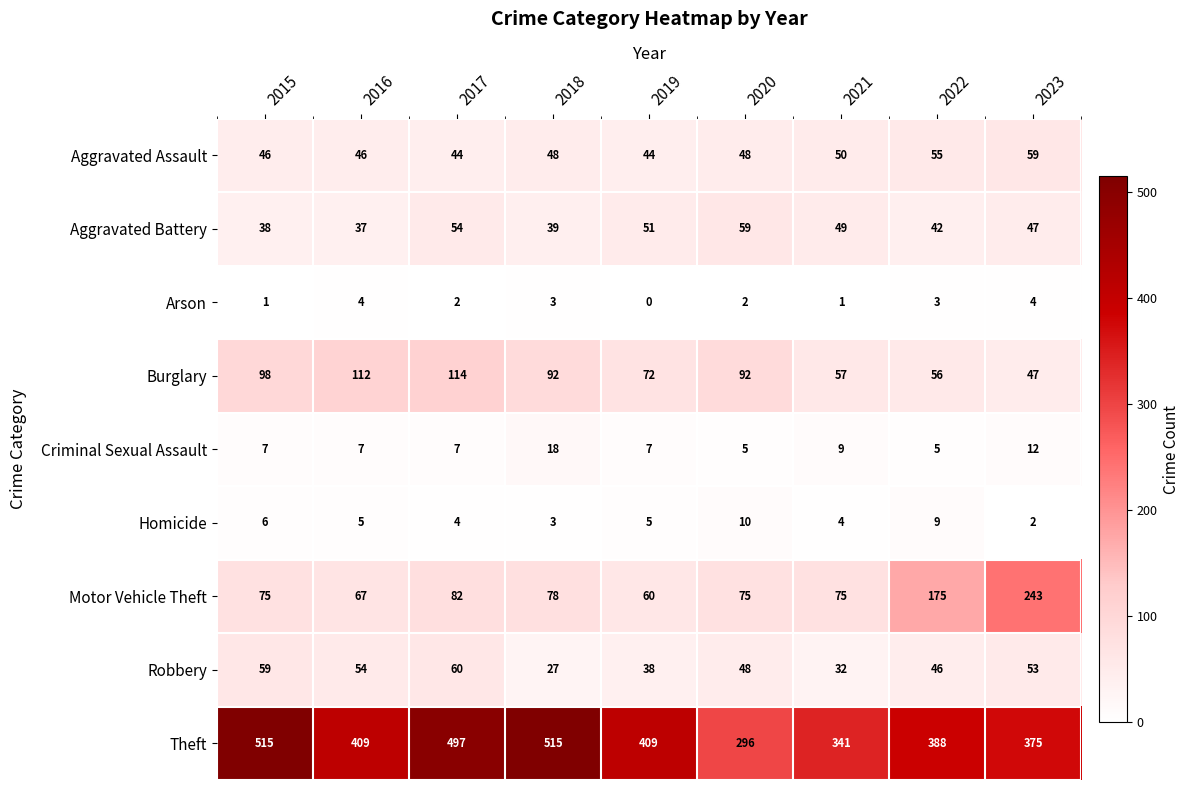

Is it true that Aggravated Battery equals 39 at 2018?

True